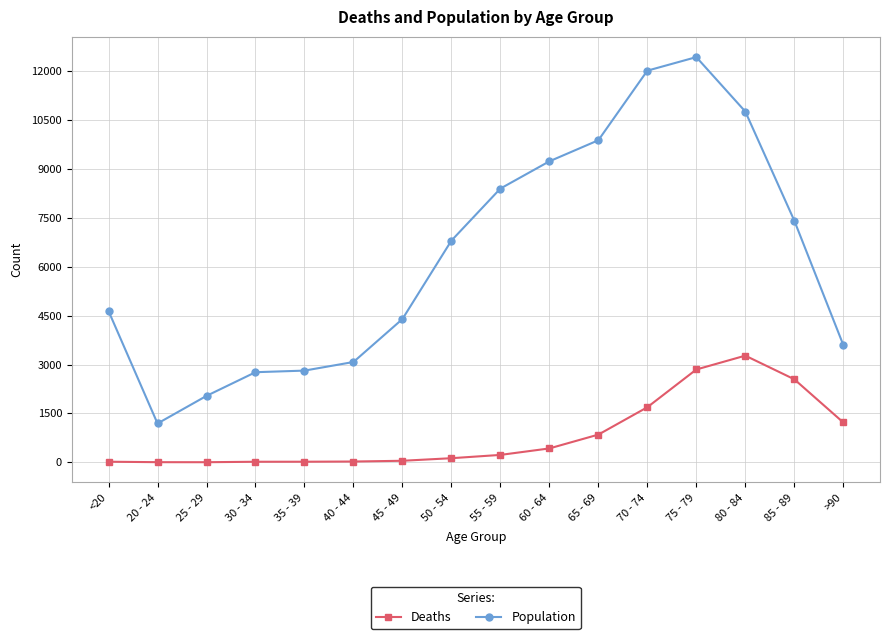

At which category does the chart reach its peak across all series?

75 - 79